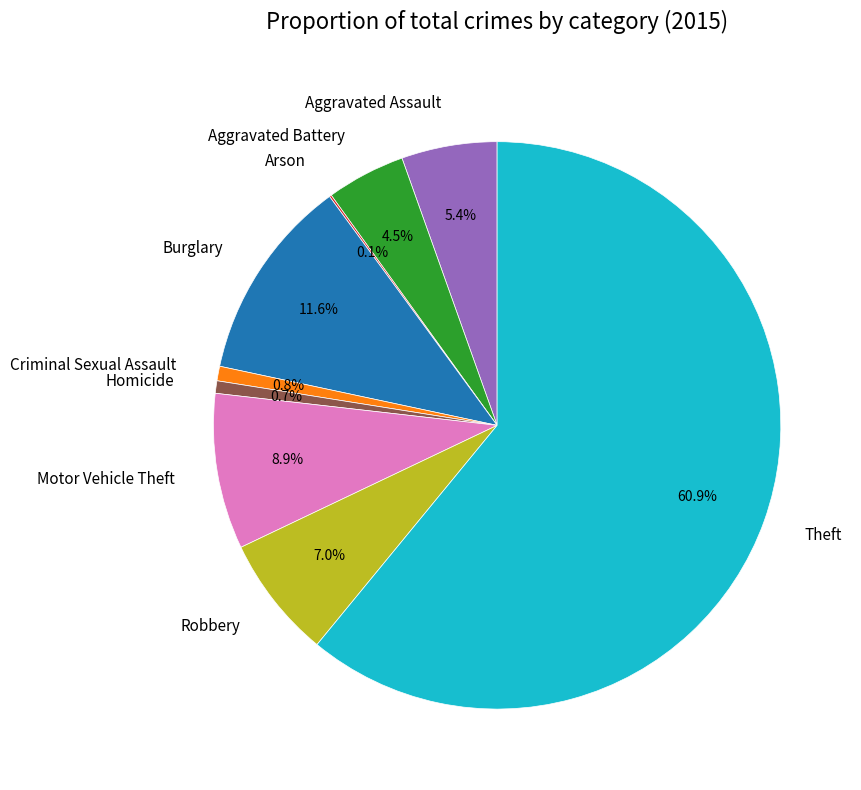

Is there a majority slice in this chart?

Yes